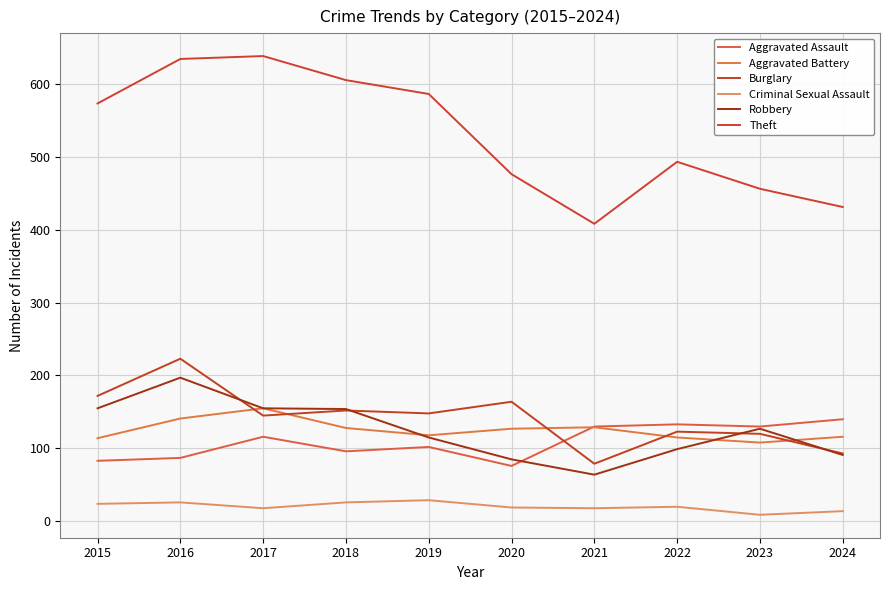

True or false: Theft and Criminal Sexual Assault cross at least once.

False